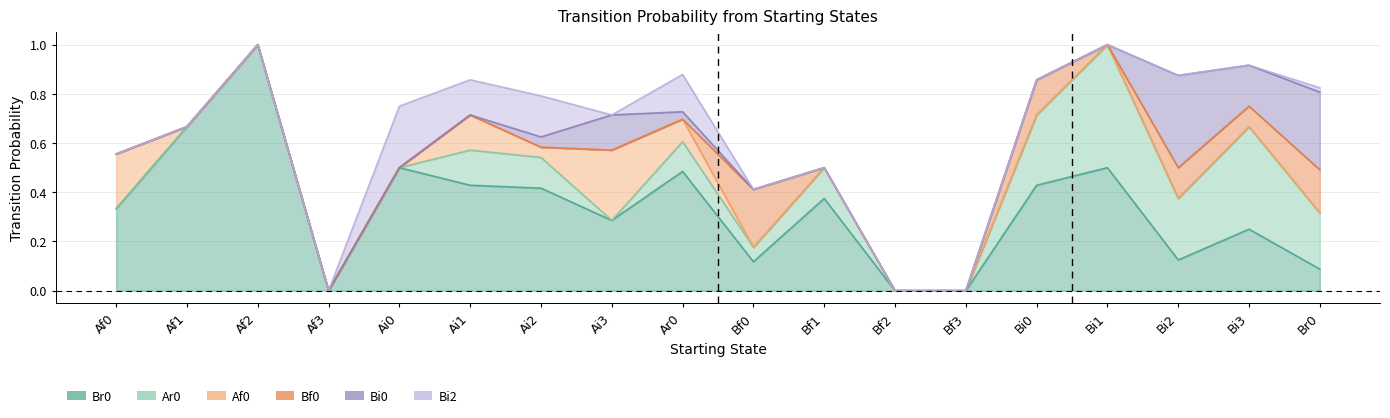

What is the label of the 12th point from the right?

Ai2